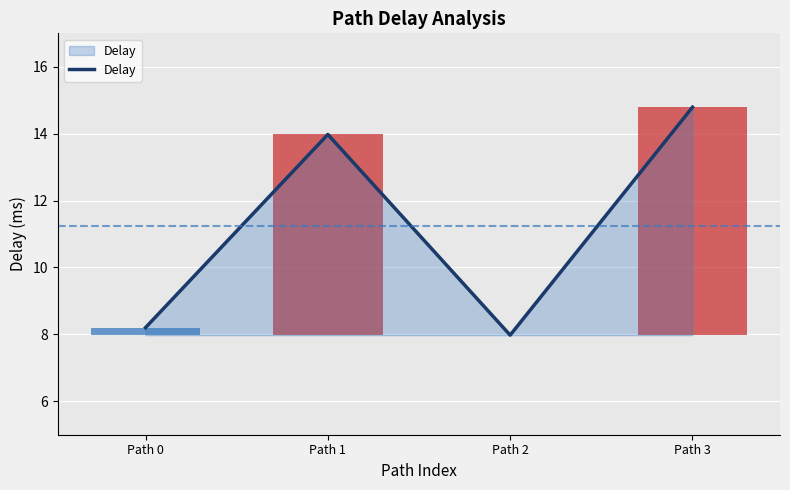

The value at Path 2 is 8.0. True or false?

True